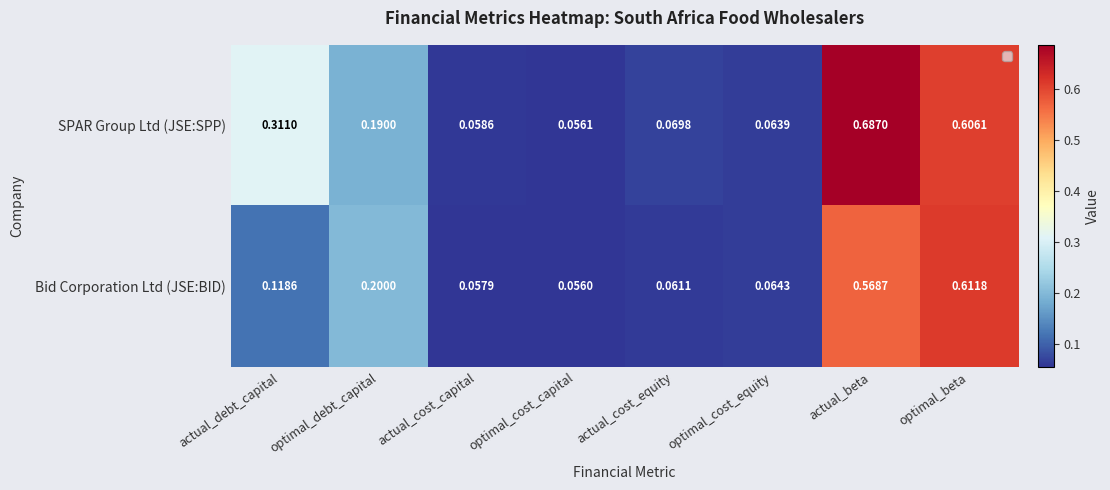

Which category has the lowest value across all series?

optimal_cost_capital